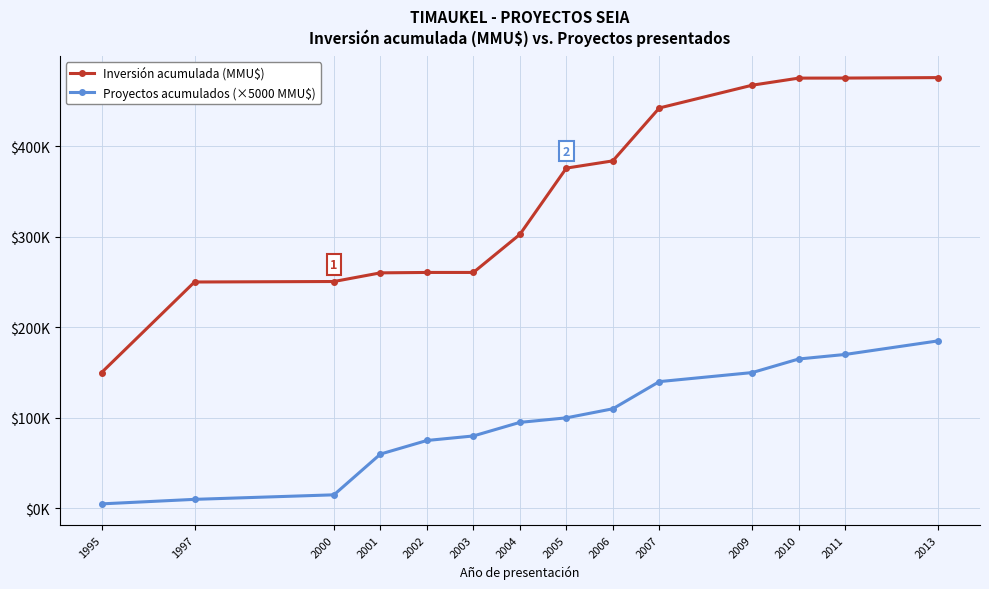

How many series are shown in this chart?

2